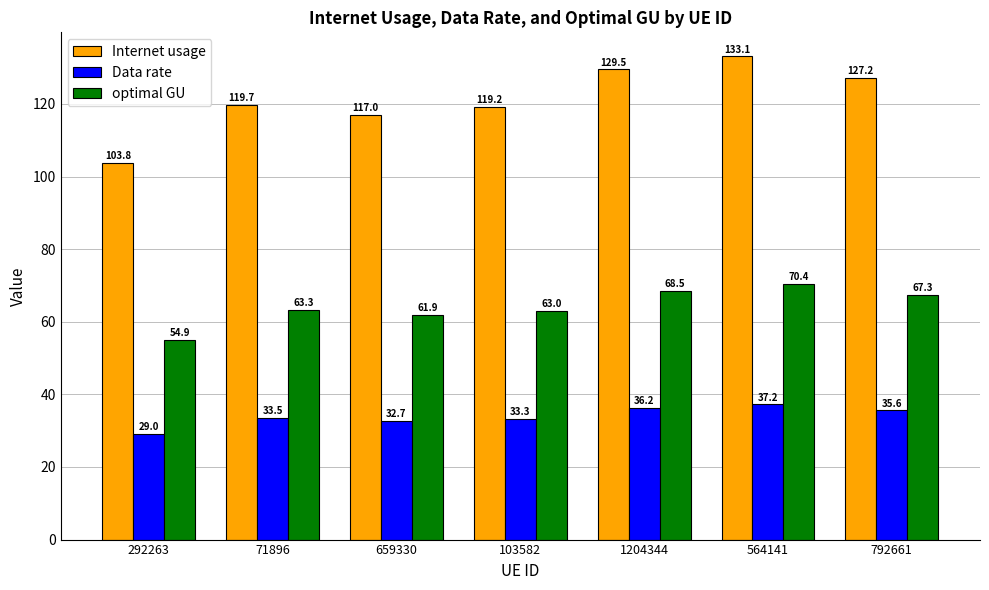

Count the number of data series in this chart.

3